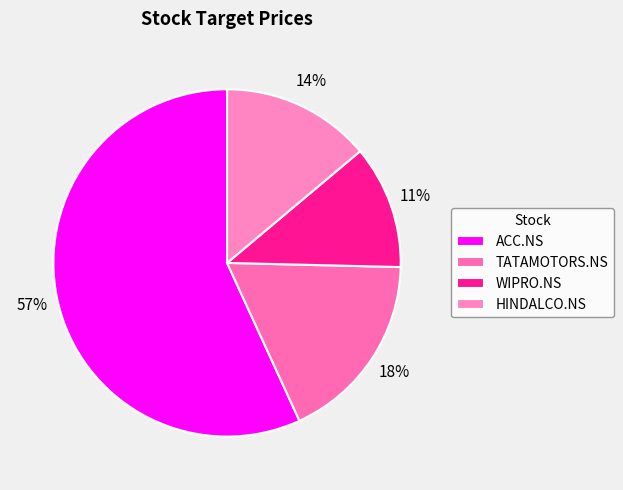

Count the number of slices in the pie.

4